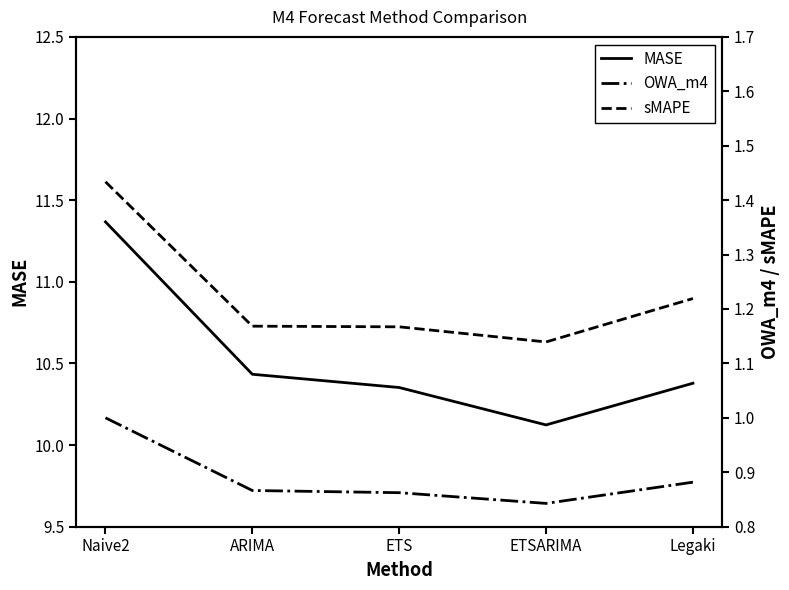

What position from the right is ARIMA?

4